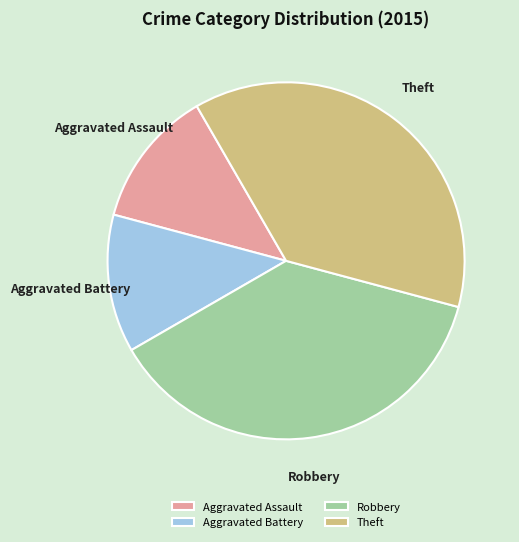

Is there a majority slice in this chart?

No